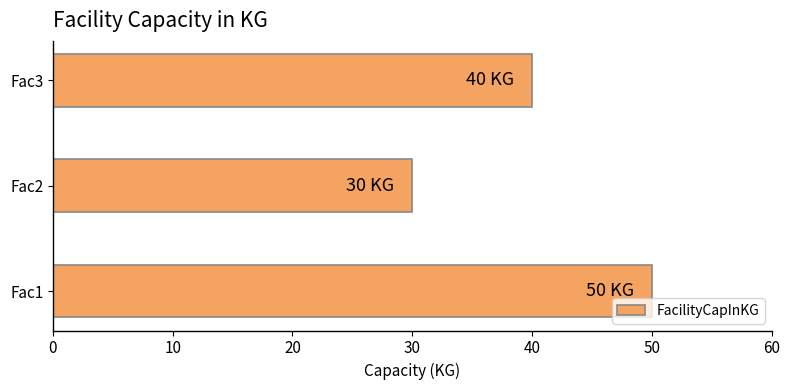

What is the difference between the maximum and minimum values?

20